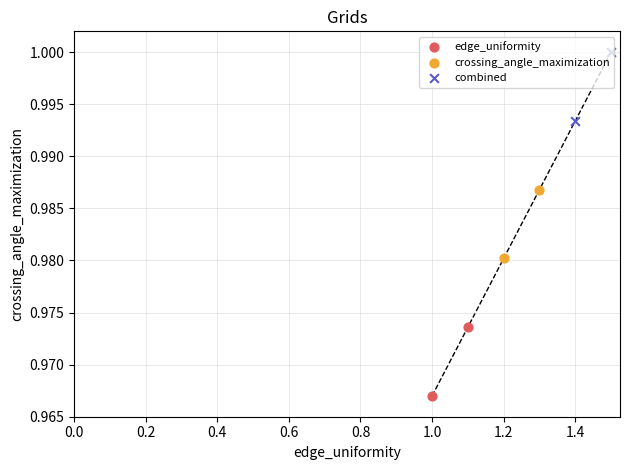

Which series contains the lowest Y value?

edge_uniformity